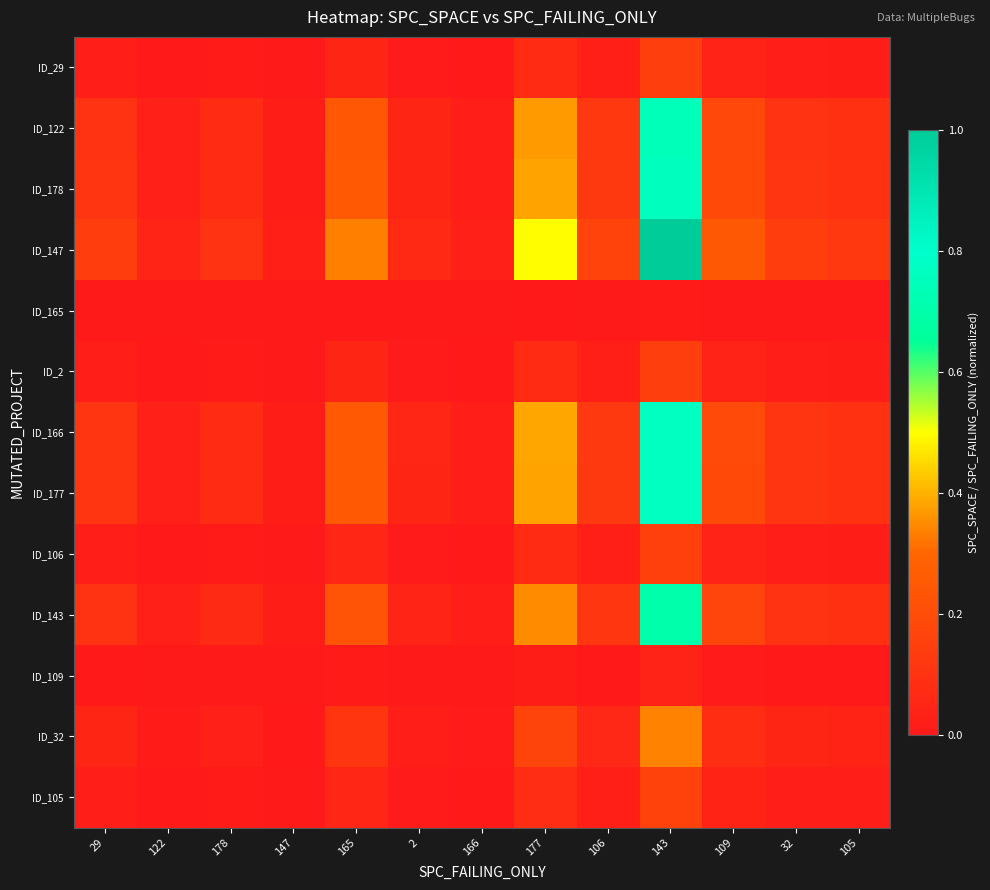

At how many categories does at least one series exceed 0?

13